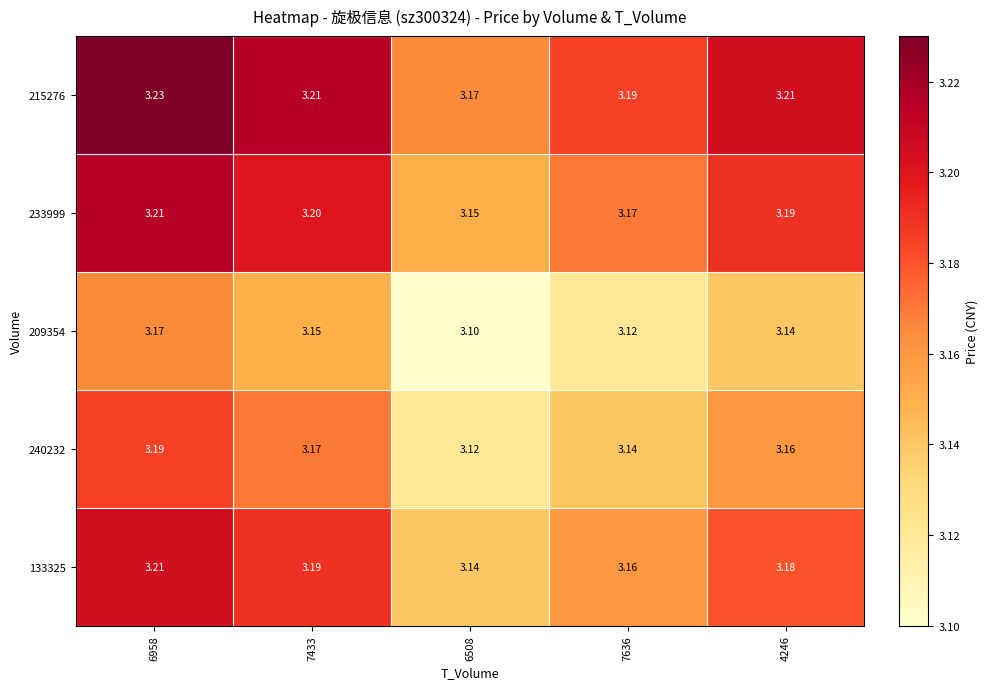

Is the value of 233999 at 6508 greater than the value of 209354 at 6508?

Yes